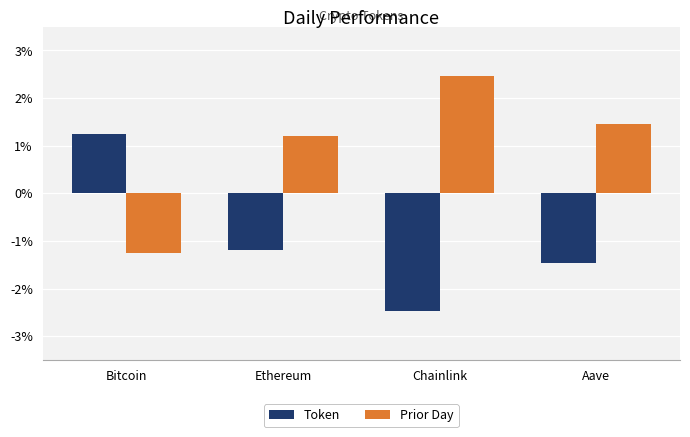

Are the bars grouped side by side (vs. stacked)?

Yes